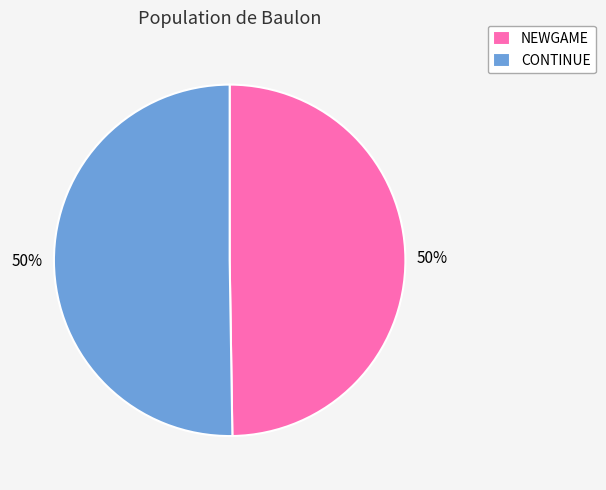

Combined, do CONTINUE and NEWGAME account for over 50%?

Yes